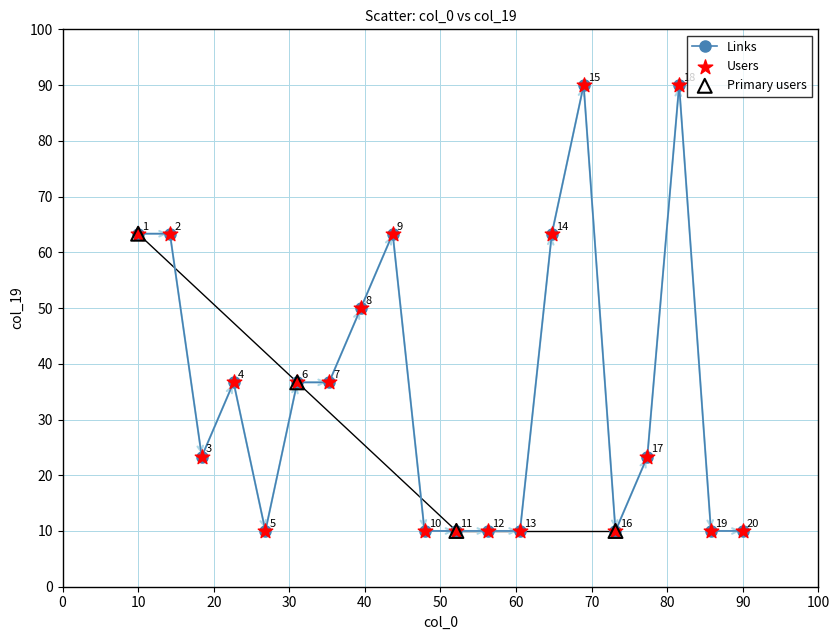

What is the average value?

36.0